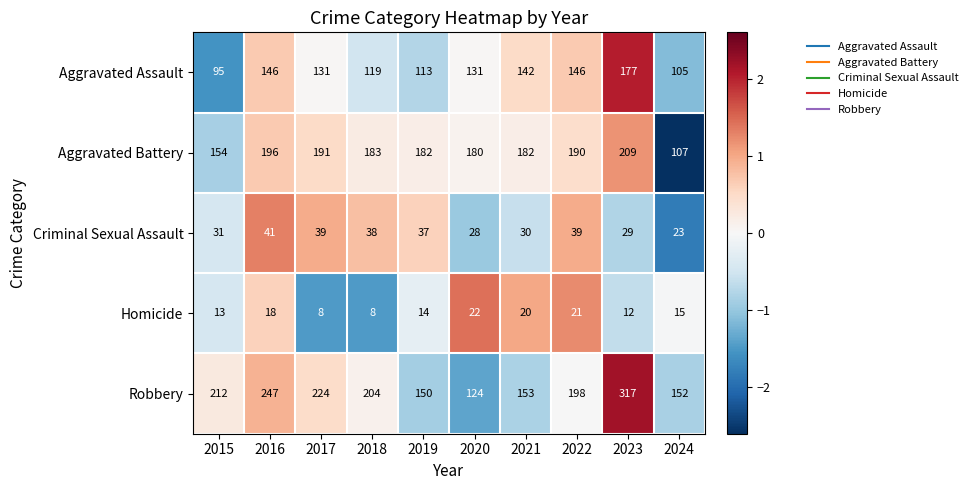

What is the total value across all series at 2022?

594